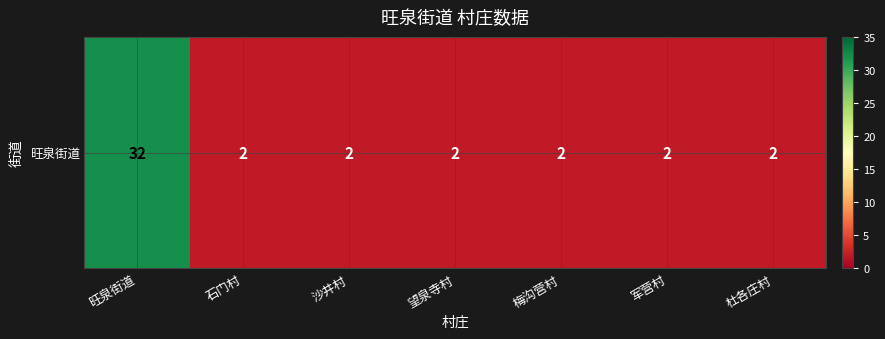

True or false: the data shows 48 at 旺泉街道.

False